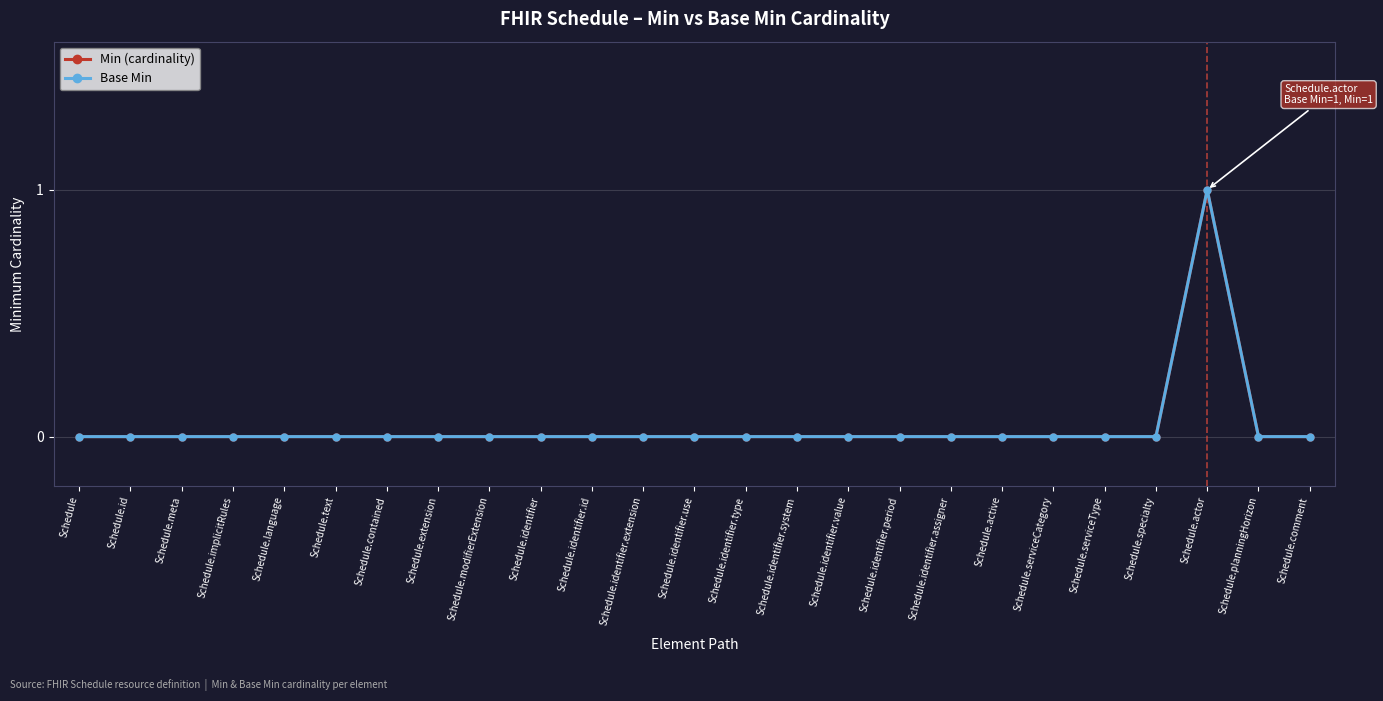

Is this an area chart (filled region under the line)?

No